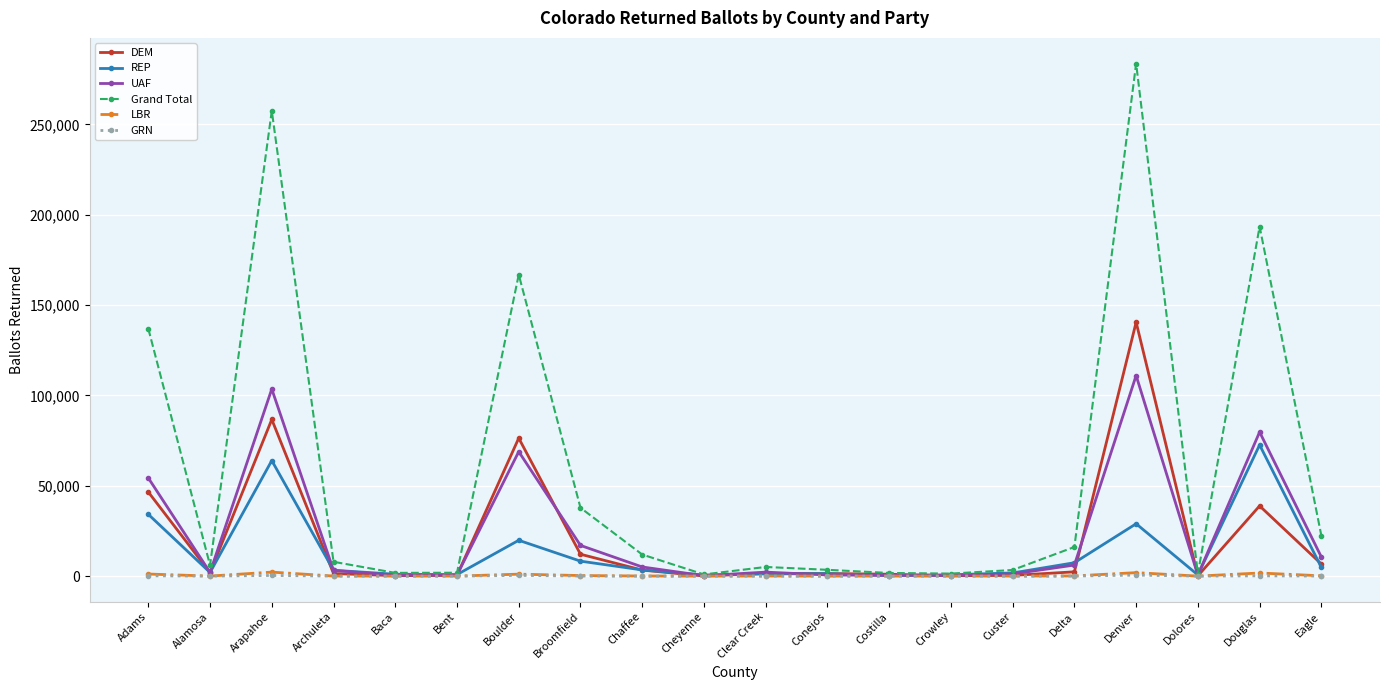

How many distinct data groups are displayed?

6